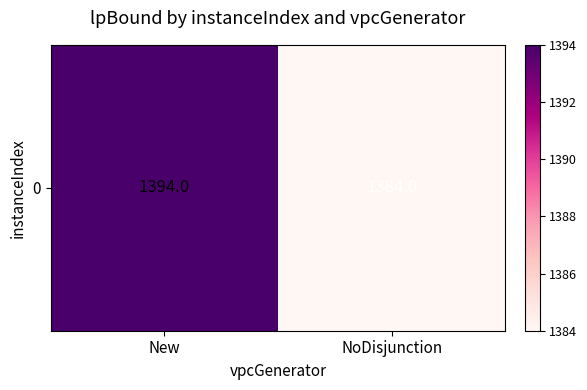

At which category does the chart reach its minimum across all series?

NoDisjunction